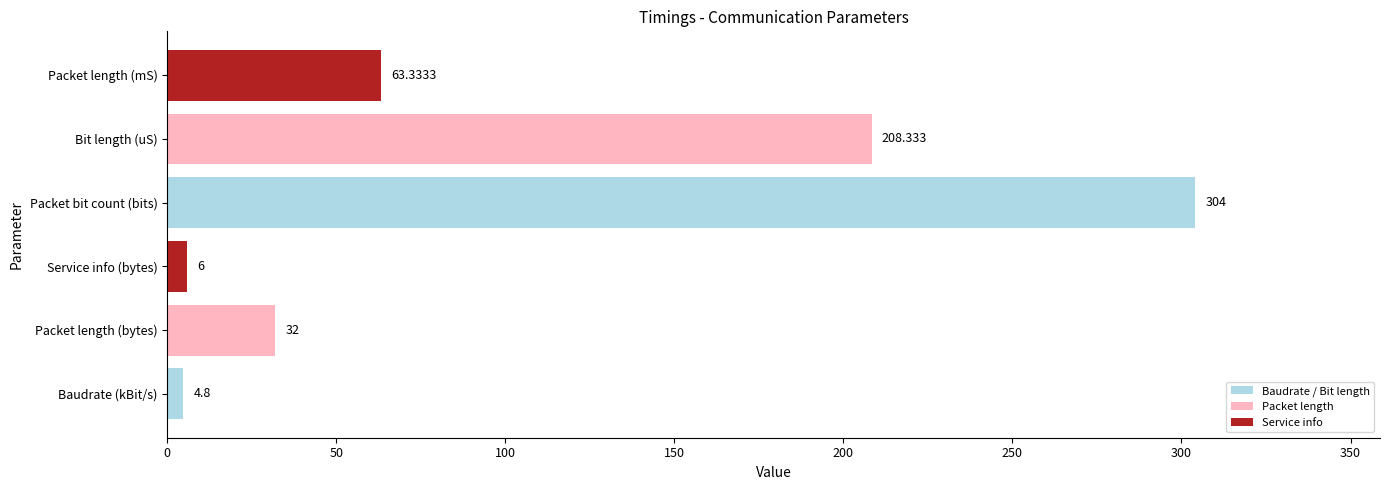

At which category does the chart reach its peak across all series?

Packet bit count (bits)